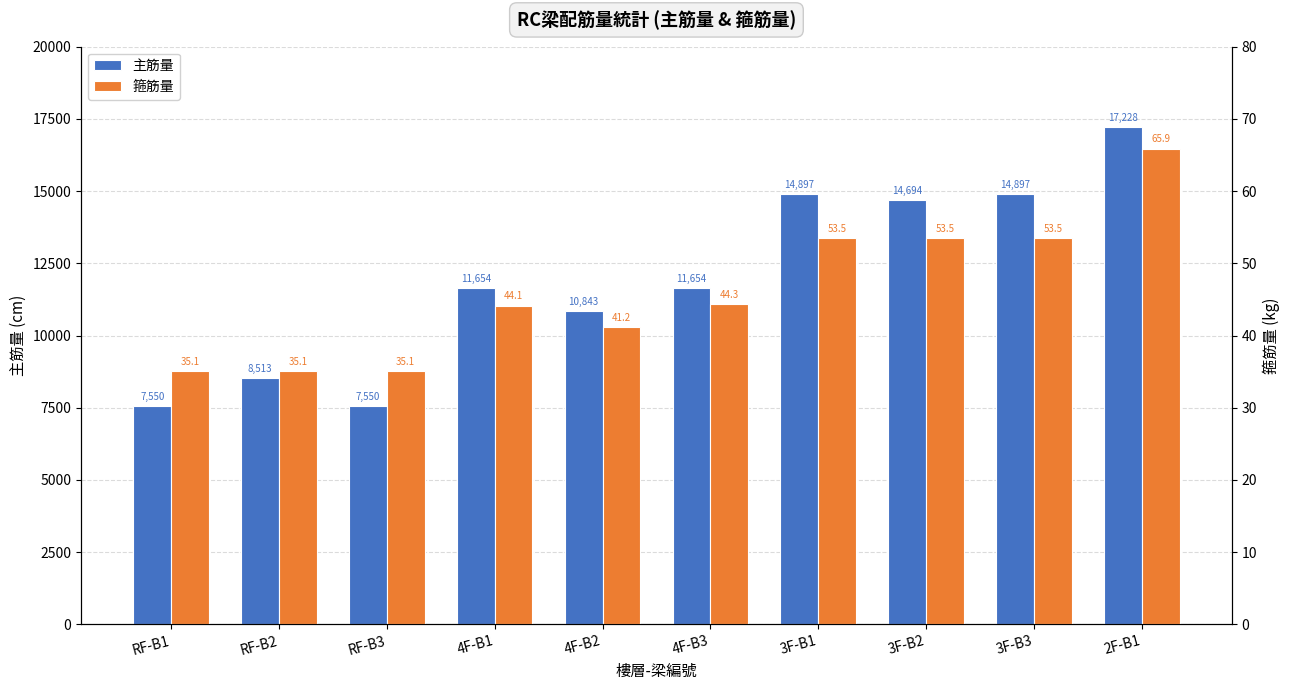

What are all the series names shown in the legend?

主筋量, 箍筋量